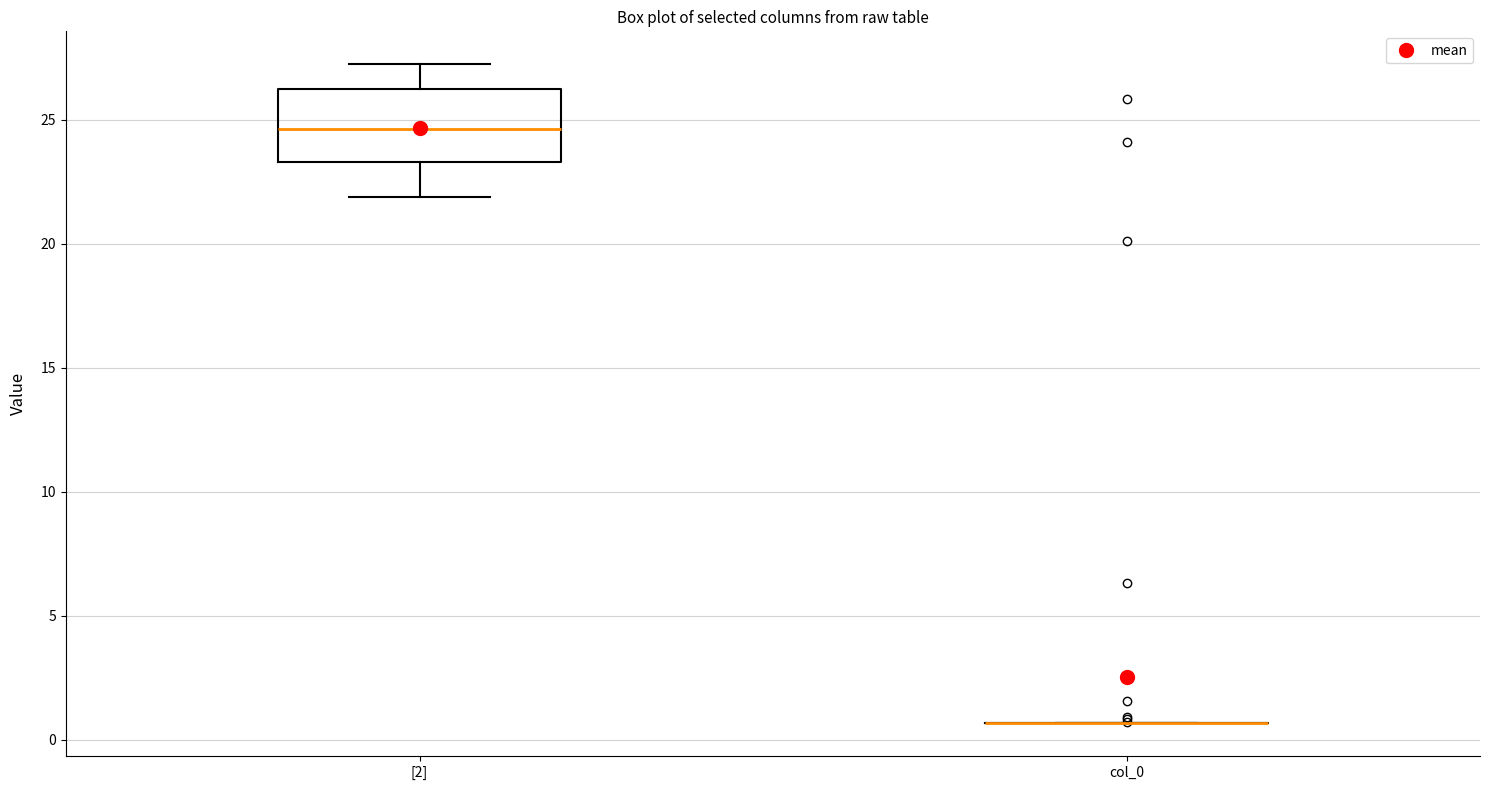

Reading left to right, transcribe this box plot: for each box, give where its median line is, the range the box spans, and where its two whiskers end, as read against the y-axis. The values are not printed on the chart, so give them approximately, as read against the axis.

[2]: median 24.5, box 23.5 to 26.0, whiskers 22.0 to 27.0
col_0: box collapsed to a line at 0.5, whiskers 0.5 to 0.5